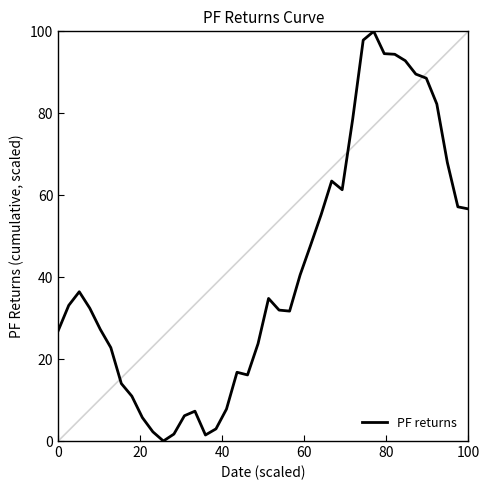

What is the difference between the maximum and minimum values?

100.0